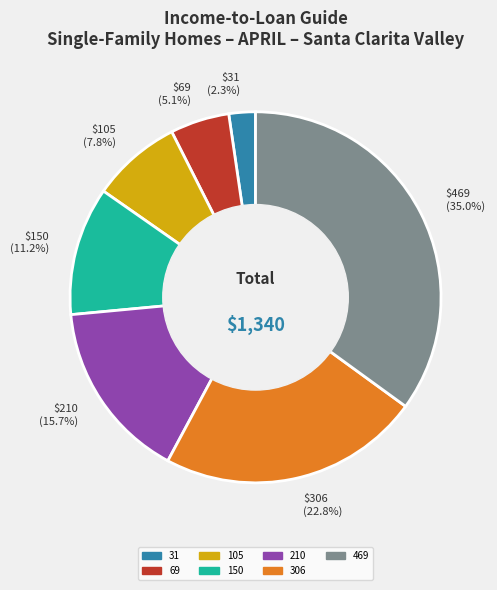

Which has a higher value, 69 or 150?

150